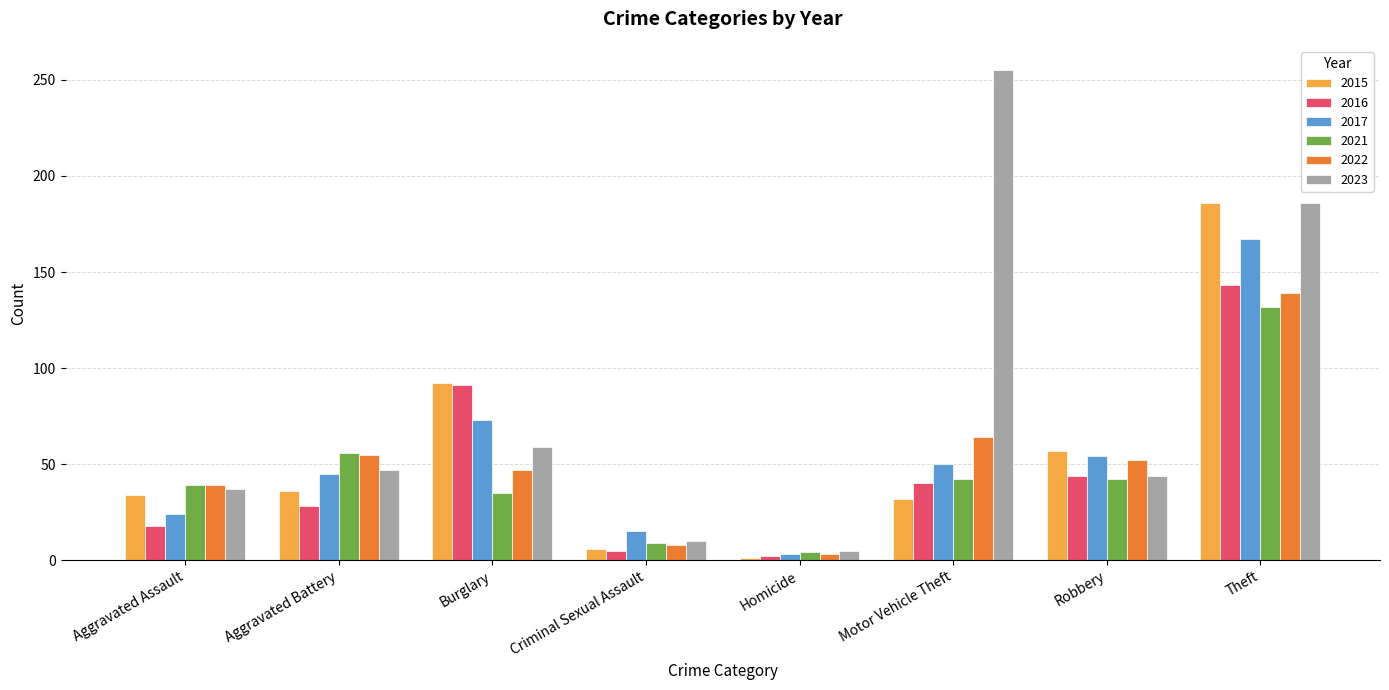

What is the value of the 2015 bar at the 2nd from the left?

36